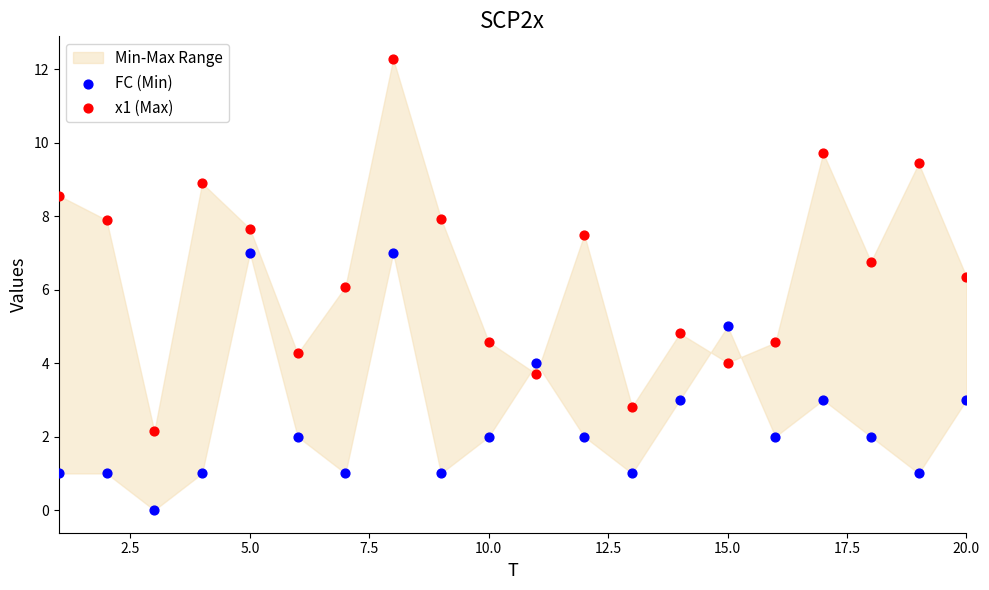

Across all data points, what is the range of X values (max minus min)?

19.0